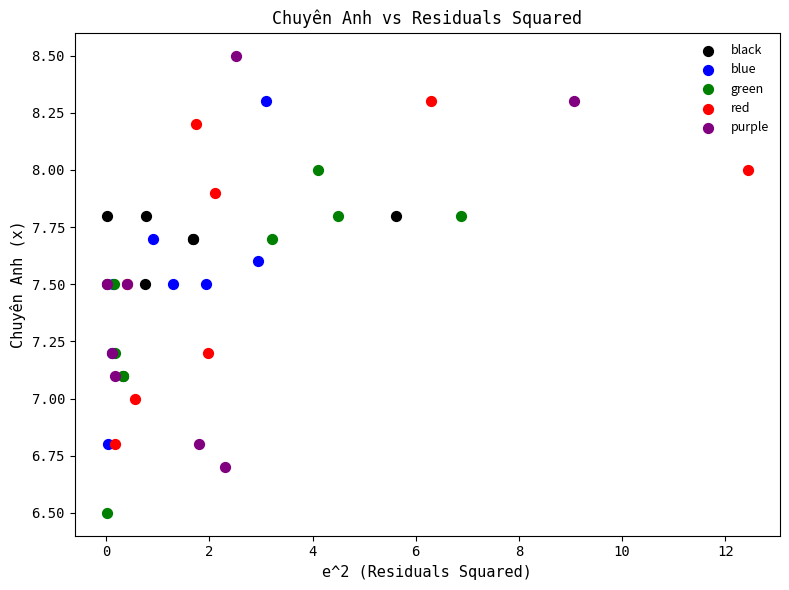

Which series has the widest spread of Y values?

purple